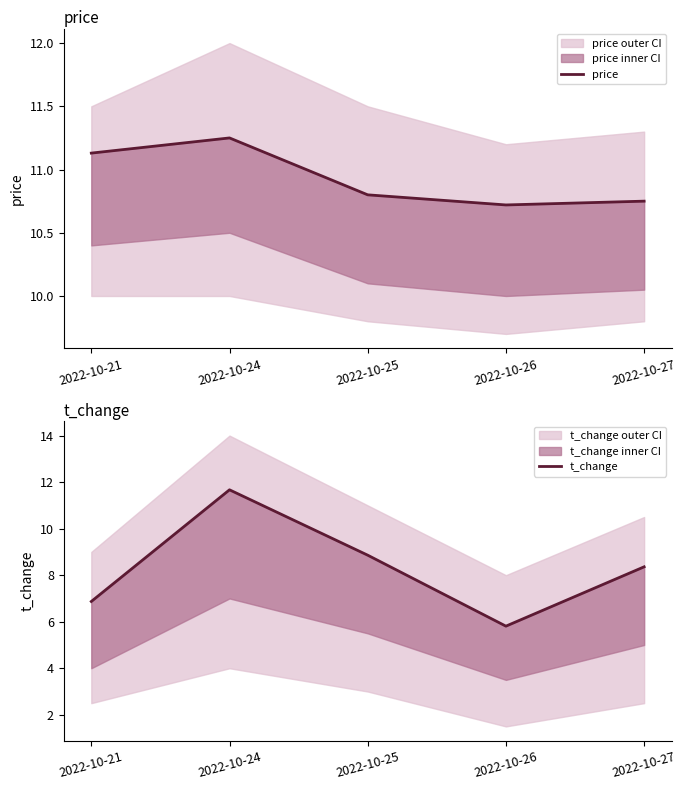

Which series has the largest total across all categories?

price